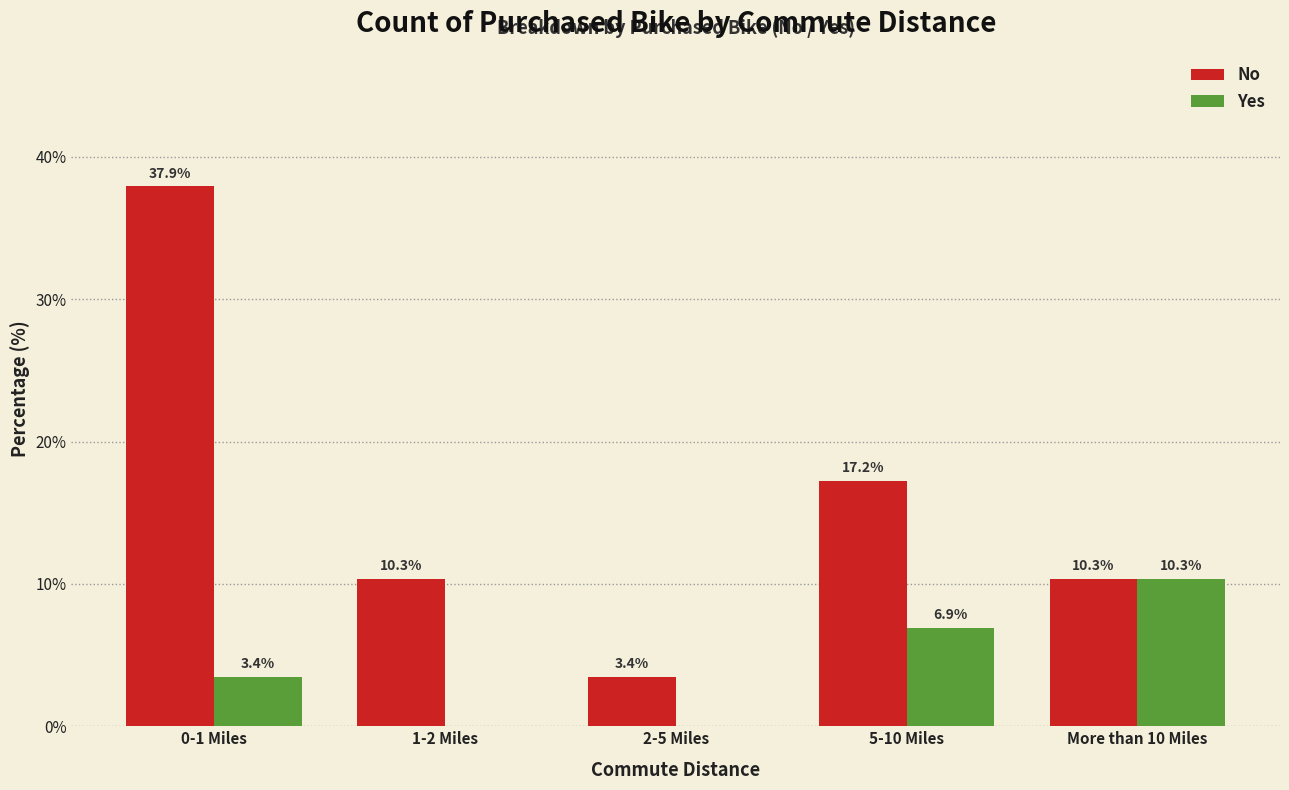

The value of No at 0-1 Miles is 60.4. True or false?

False